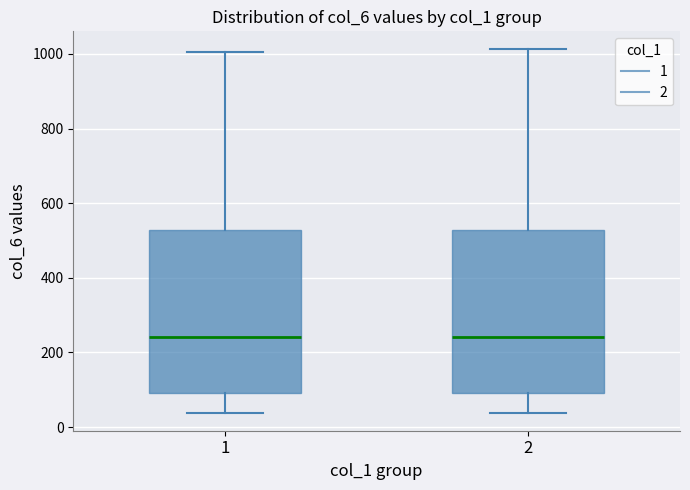

Where is the upper edge of the box at x = 2 on the y-axis? The values are not printed on the chart, so give them approximately, as read against the axis.

520